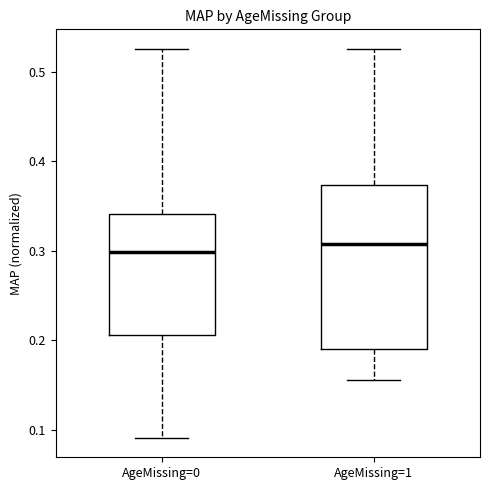

Which box is the tallest, from its lower edge to its upper edge?

AgeMissing=1